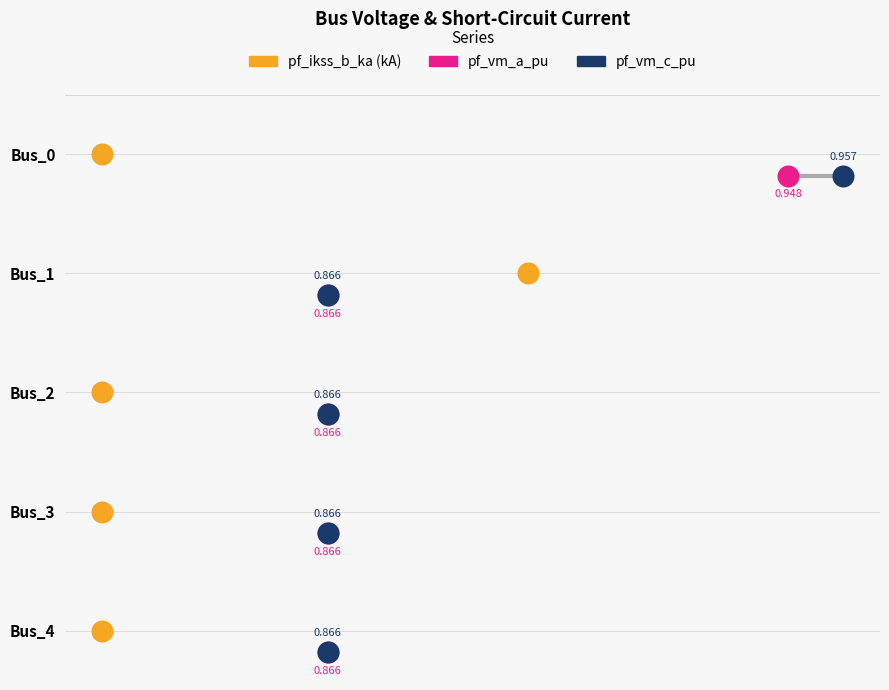

Which series has the largest Y range (max minus min)?

pf_ikss_b_ka